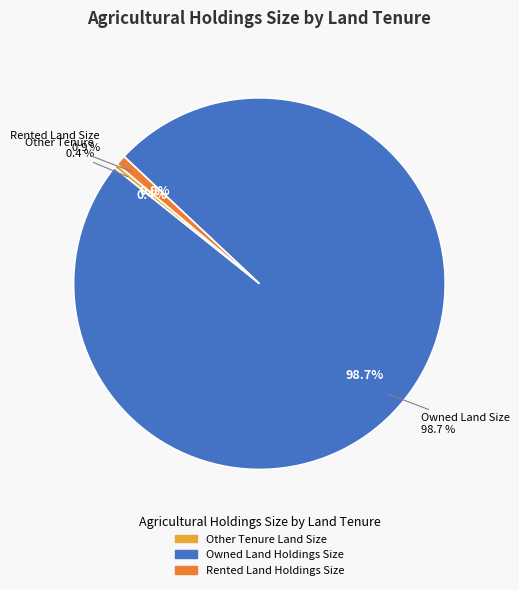

How many segments does this pie chart have?

3